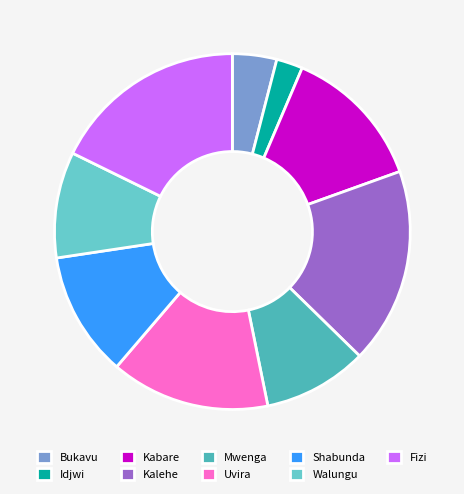

To the nearest percent, what portion does Bukavu represent?

4%